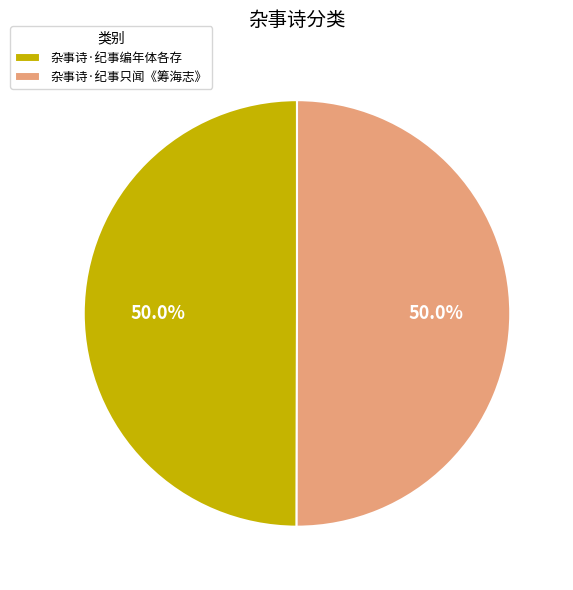

What is the ratio of the value at 杂事诗·纪事只闻《筹海志》 to the value at 杂事诗·纪事编年体各存?

1.0